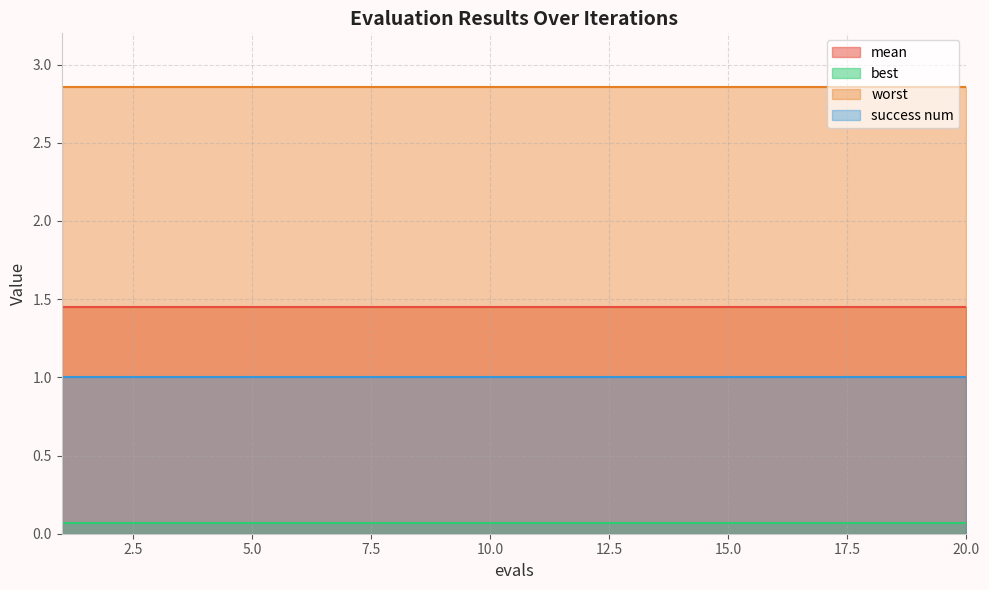

The value of success num at 6 is 1.0. True or false?

True